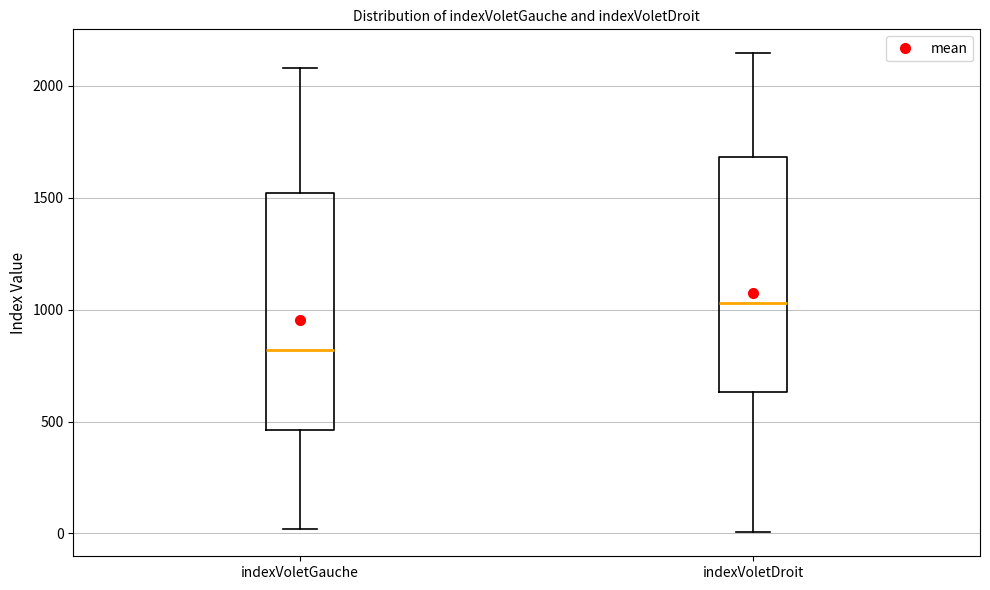

Reading left to right, read every box against the y-axis: the position of its median line, the range the box covers, and the ends of its whiskers. The values are not printed on the chart, so give them approximately, as read against the axis.

indexVoletGauche: median 800, box 450 to 1500, whiskers 0 to 2100
indexVoletDroit: median 1050, box 650 to 1700, whiskers 0 to 2150